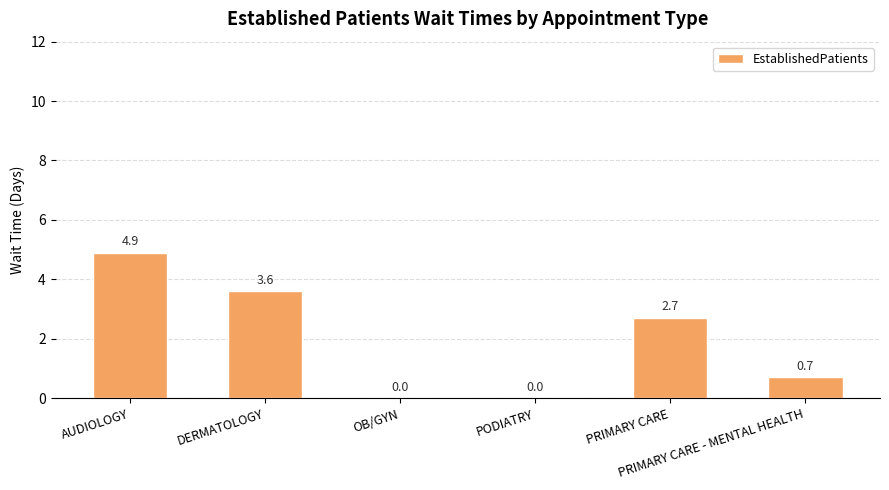

What is the change in value from DERMATOLOGY to PRIMARY CARE?

-0.9